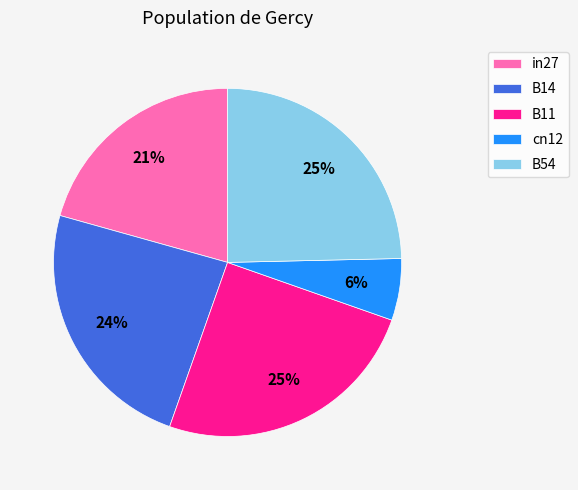

Combined, do in27 and B14 account for over 50%?

No